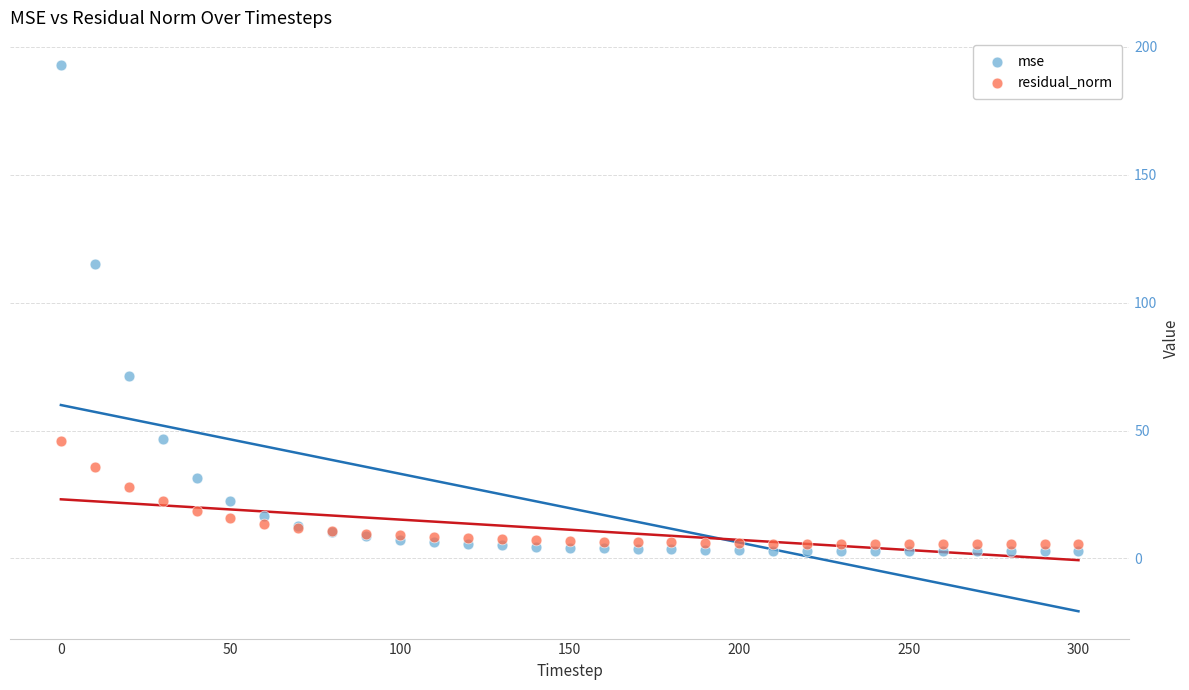

What are all the series names shown in the legend?

mse, residual_norm